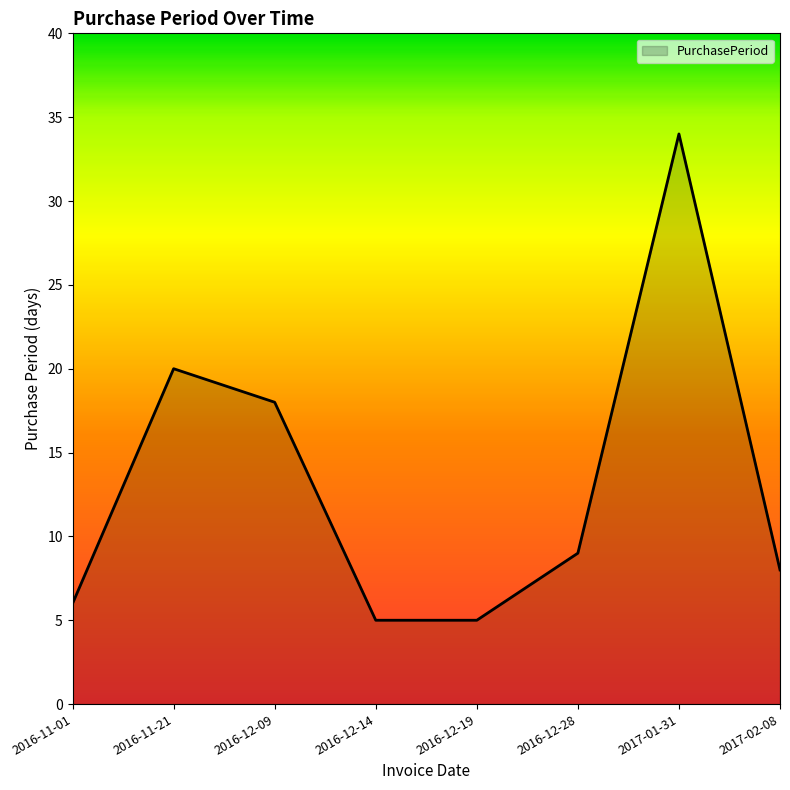

True or false: the data shows 10 at 2017-01-31.

False